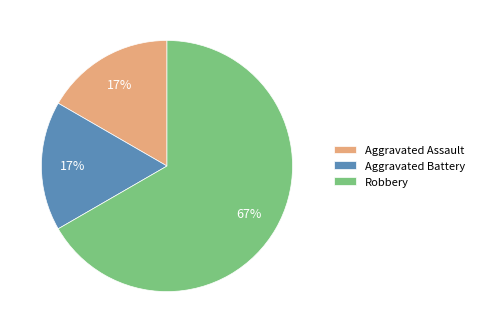

What is the majority slice?

Robbery